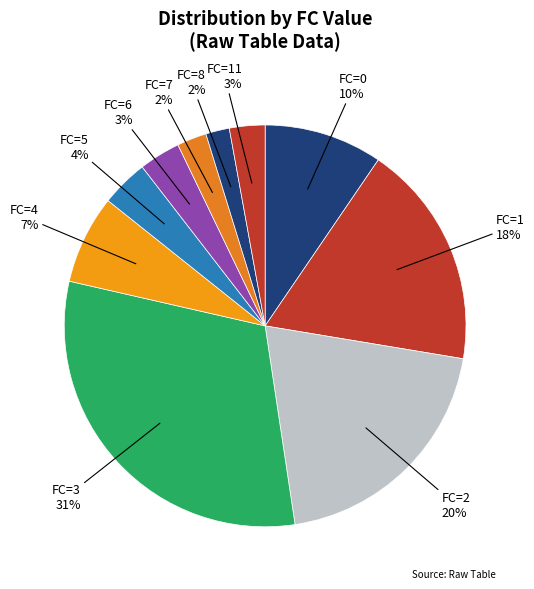

Is there any slice that represents more than half of the pie?

No